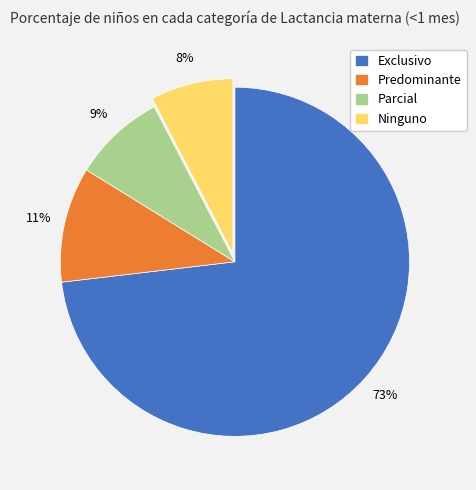

What is the largest slice in the pie chart?

Exclusivo